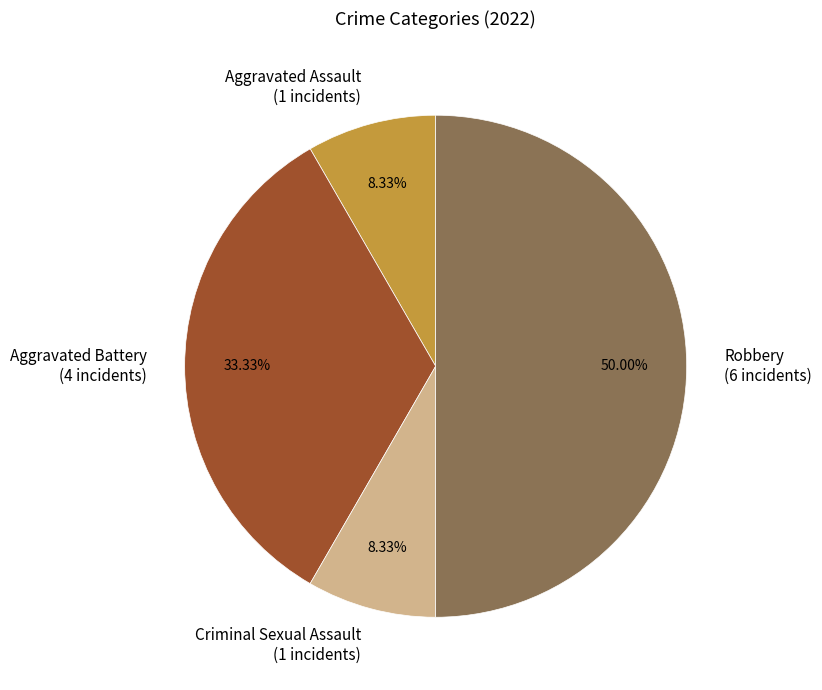

Is it true that Aggravated Assault is 8% of the pie?

True